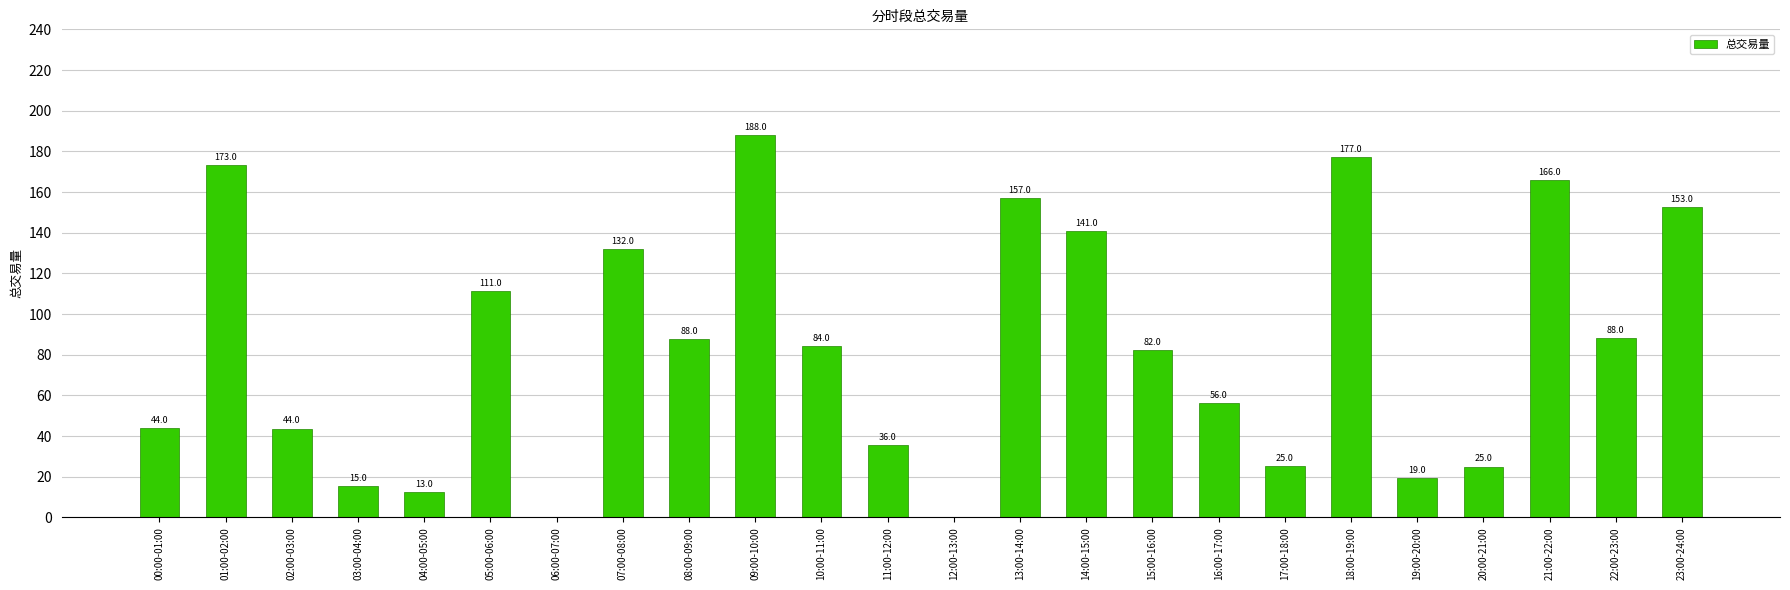

What is the sum of the values at 16:00-17:00 and 03:00-04:00?

71.8